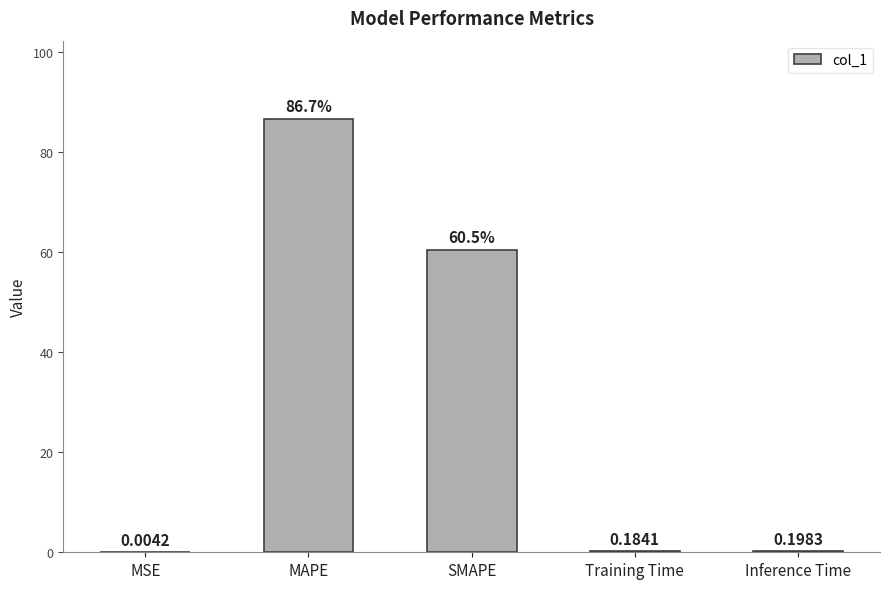

How many series are shown in this chart?

1